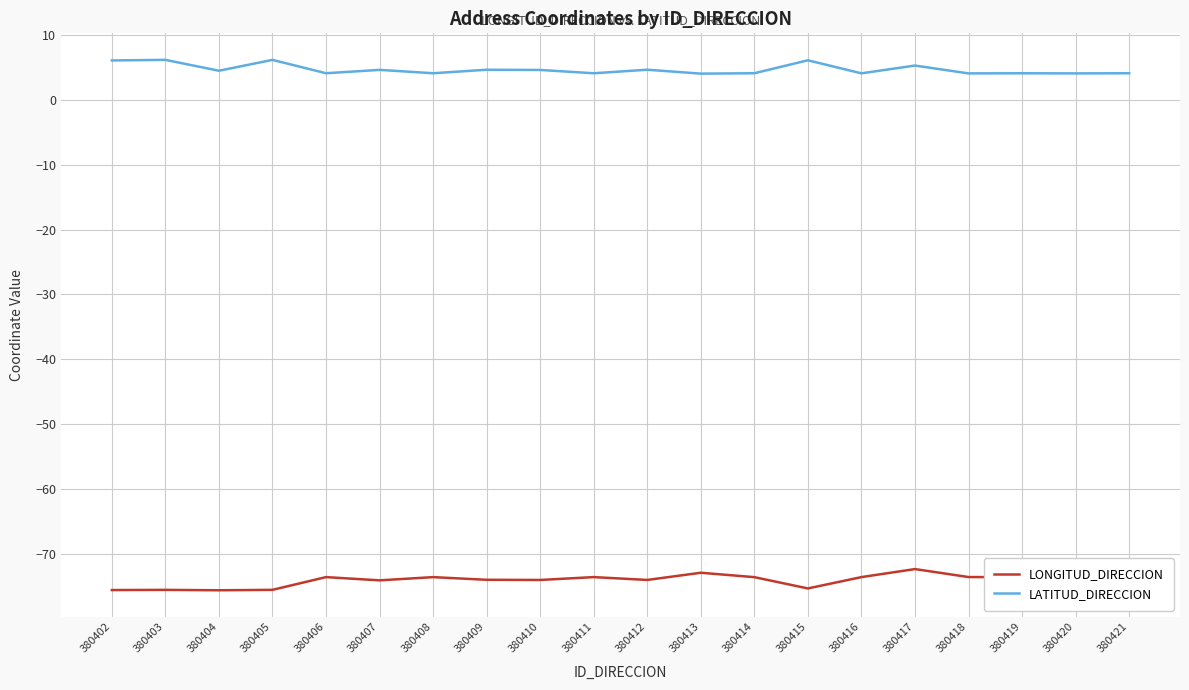

What is the difference between the maximum and minimum values in the LATITUD_DIRECCION series?

2.1